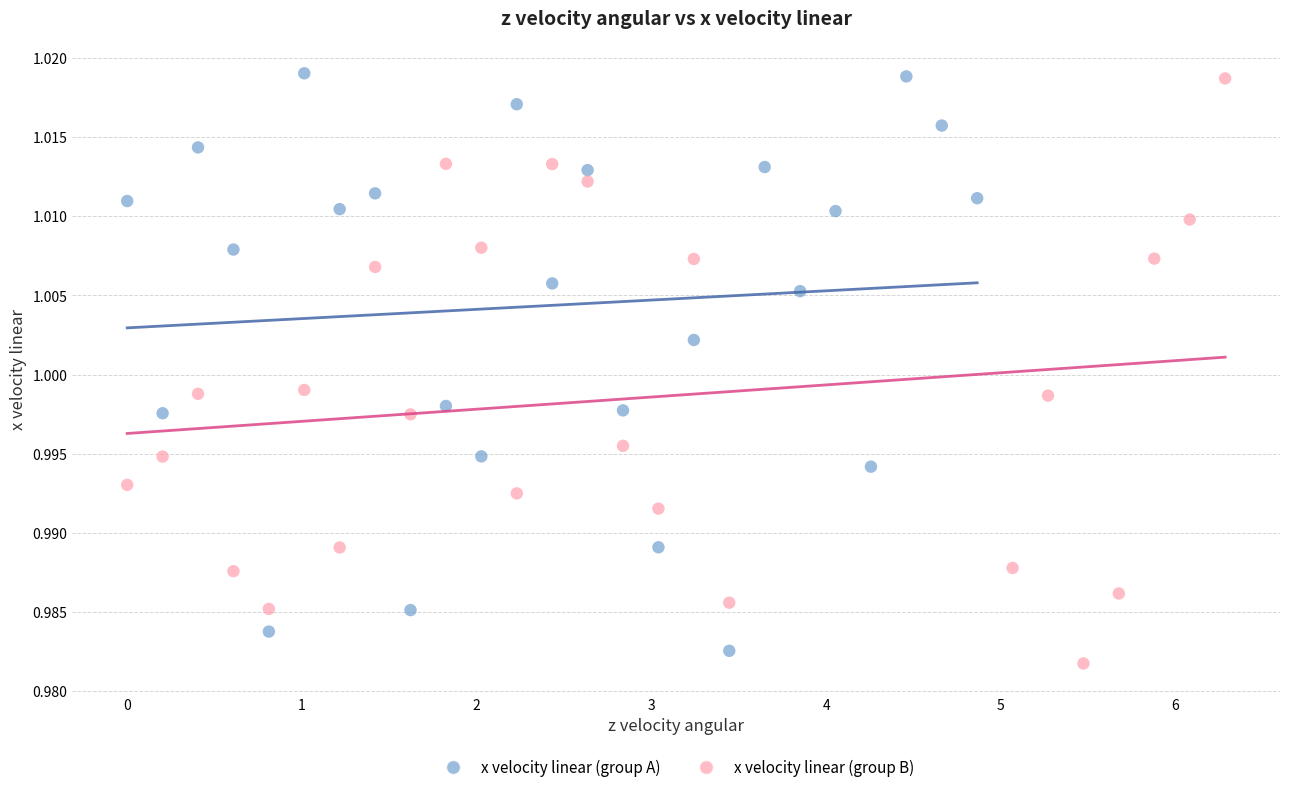

Which series has the widest spread of Y values?

x velocity linear (group B)